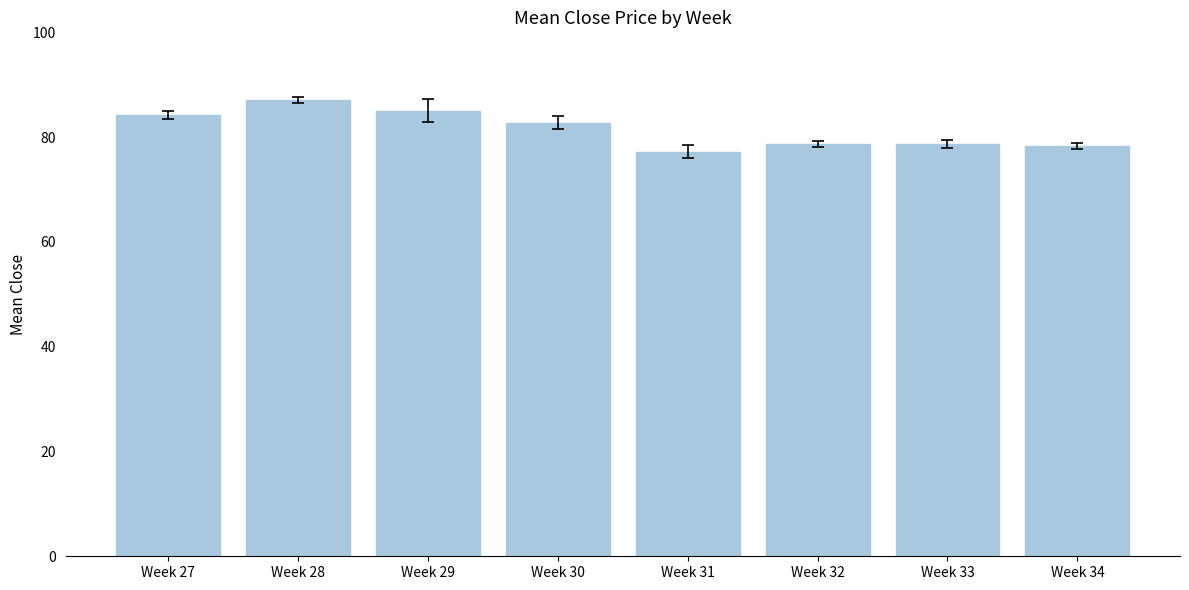

What is the average value?

81.5